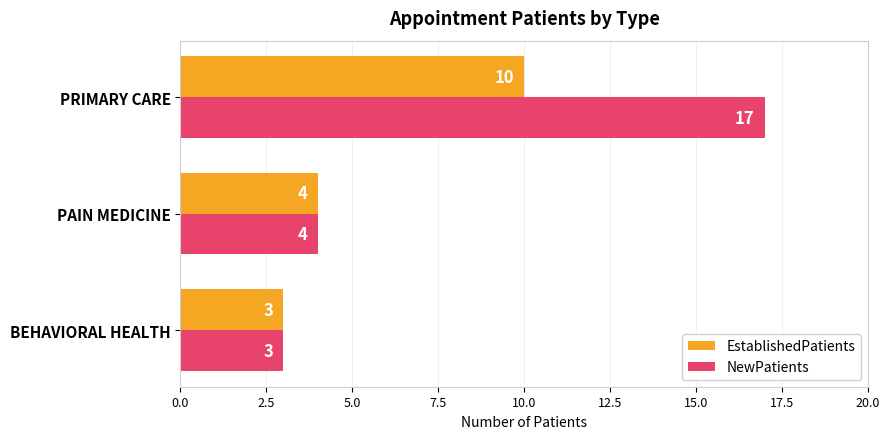

Rank the series by their average value, from lowest to highest.

EstablishedPatients, NewPatients